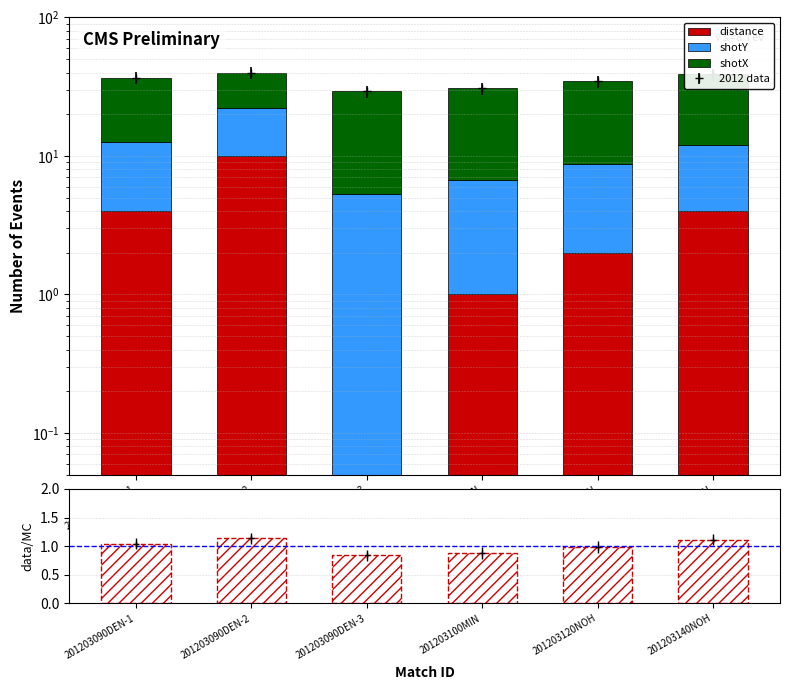

What are all the series names shown in the legend?

distance, shotY, shotX